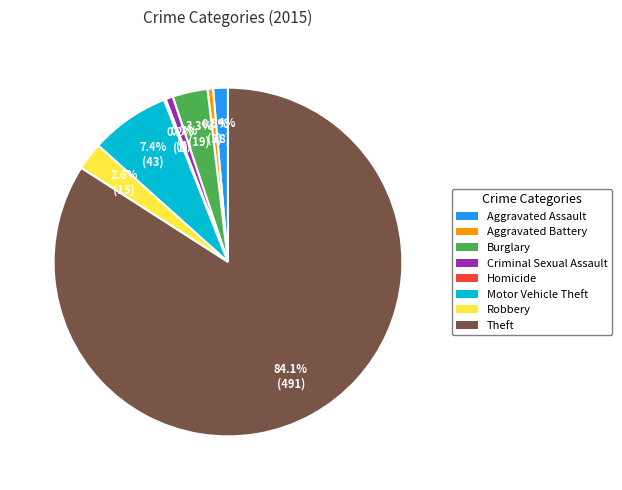

What percentage is the Burglary slice, to the nearest percent?

3%